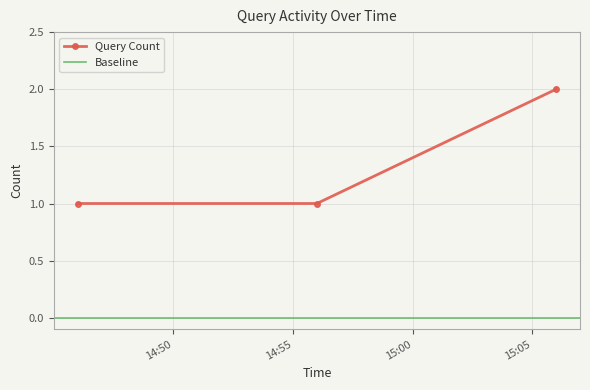

What is the ratio of the value at 2019-11-10 15:06:00 to the value at 2019-11-10 14:46:00?

2.0